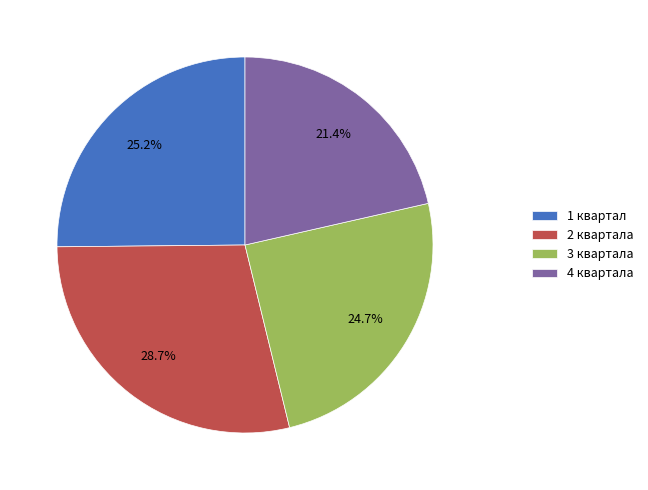

What is the smallest slice in the pie chart?

4 квартала